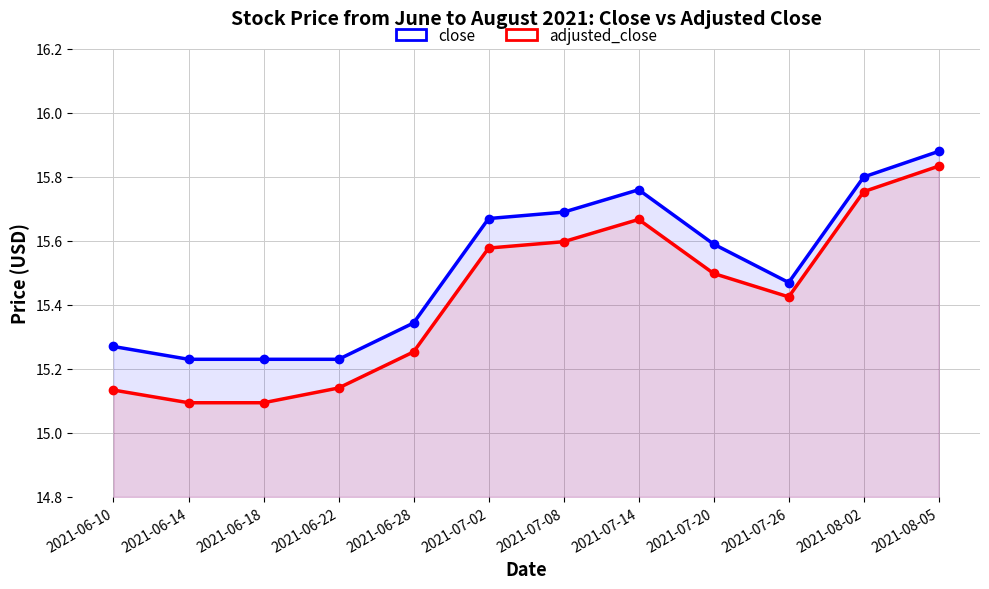

Rank the categories by close value from lowest to highest.

2021-06-14, 2021-06-18, 2021-06-22, 2021-06-10, 2021-06-28, 2021-07-26, 2021-07-20, 2021-07-02, 2021-07-08, 2021-07-14, 2021-08-02, 2021-08-05